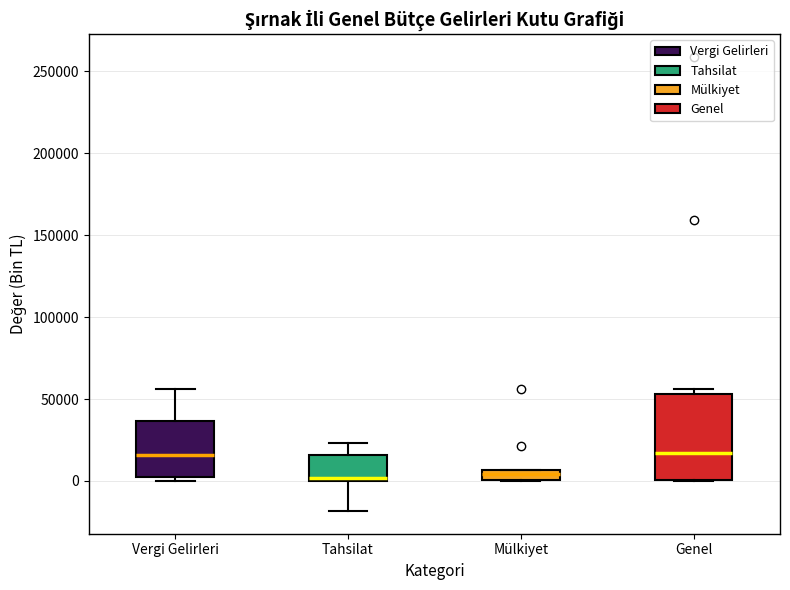

Where does the upper whisker of the box for Vergi Gelirleri end on the y-axis? The values are not printed on the chart, so give them approximately, as read against the axis.

55000